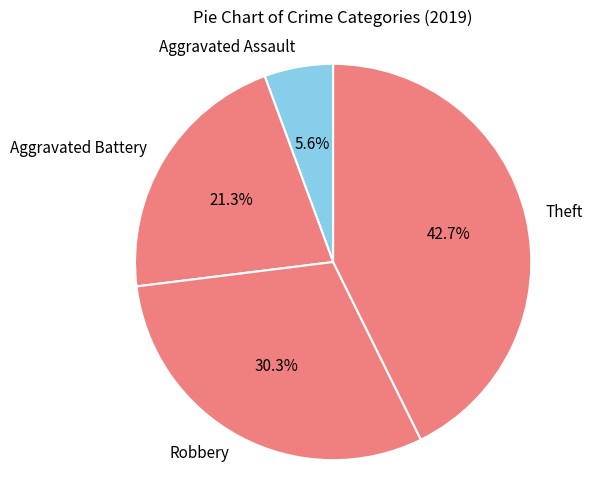

To the nearest percent, what is the difference between the largest and smallest slice percentages?

37%